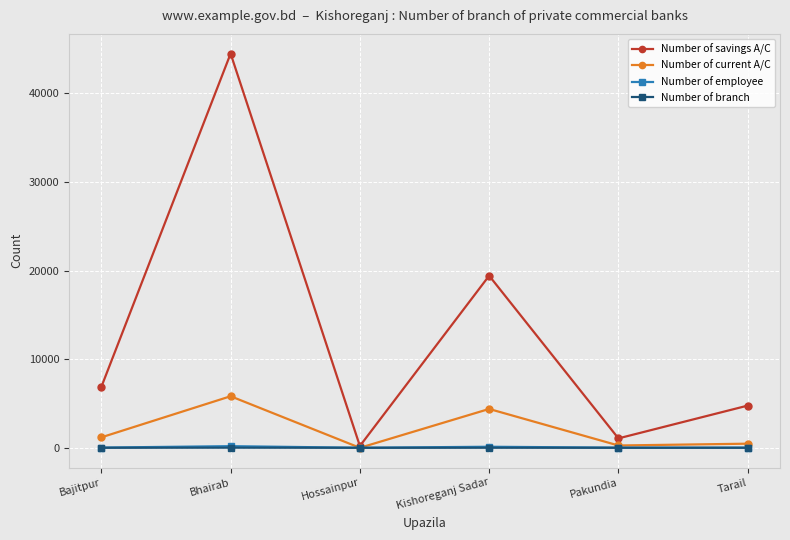

At which label is Number of savings A/C closest to 22341?

Kishoreganj Sadar